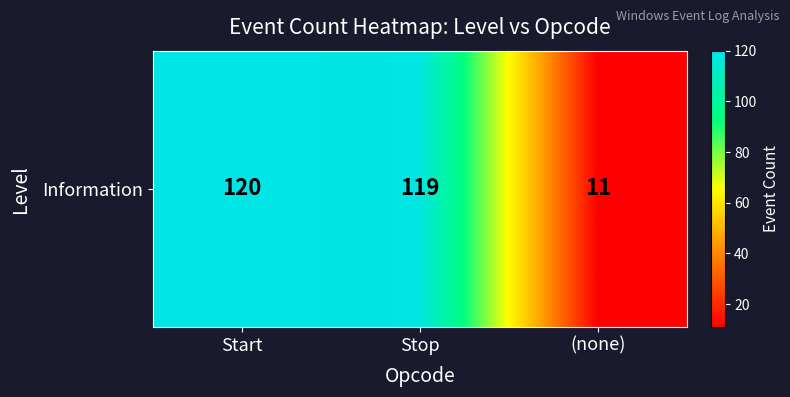

Reading left to right, list all the values displayed in this chart.

Start=120	Stop=119	(none)=11